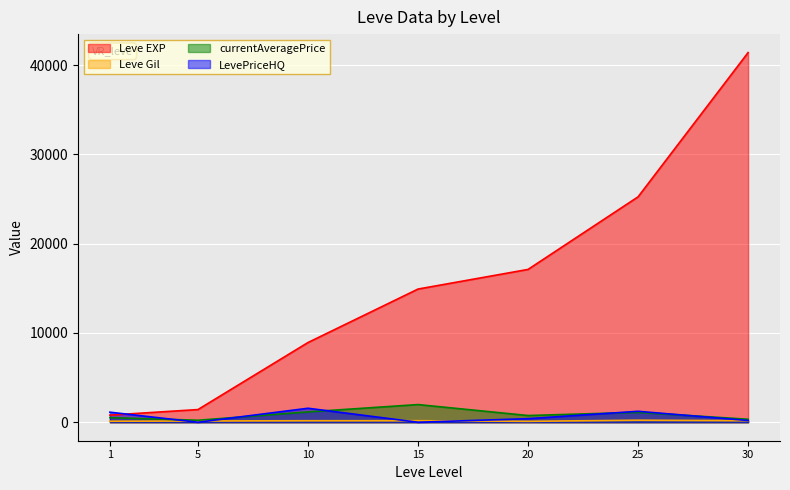

How many intersections are there between LevePriceHQ and Leve Gil?

4